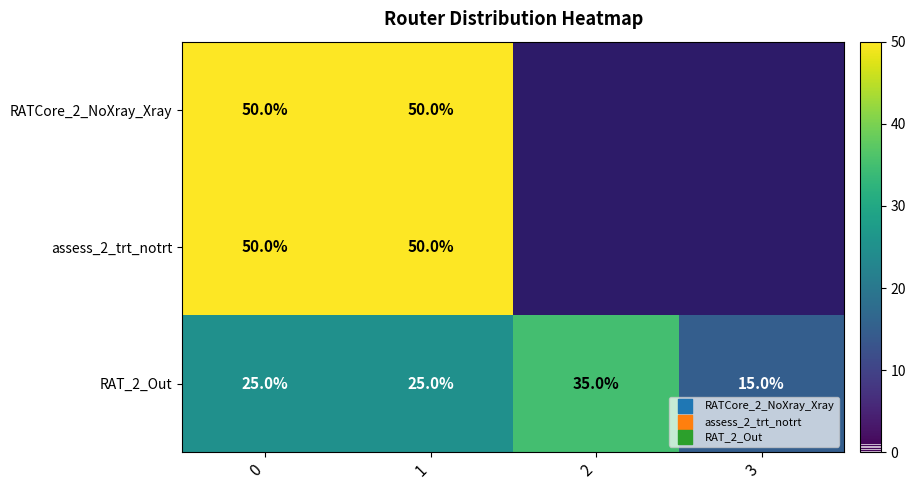

At which category does the chart reach its minimum across all series?

3